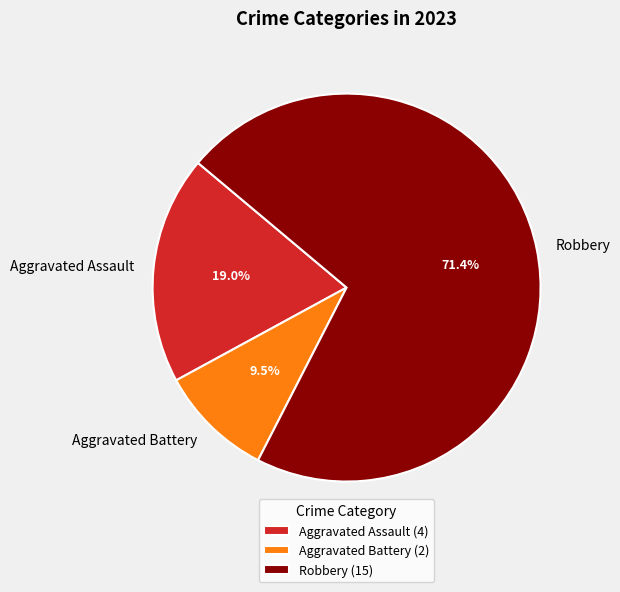

Which has a higher value, Aggravated Battery or Robbery?

Robbery